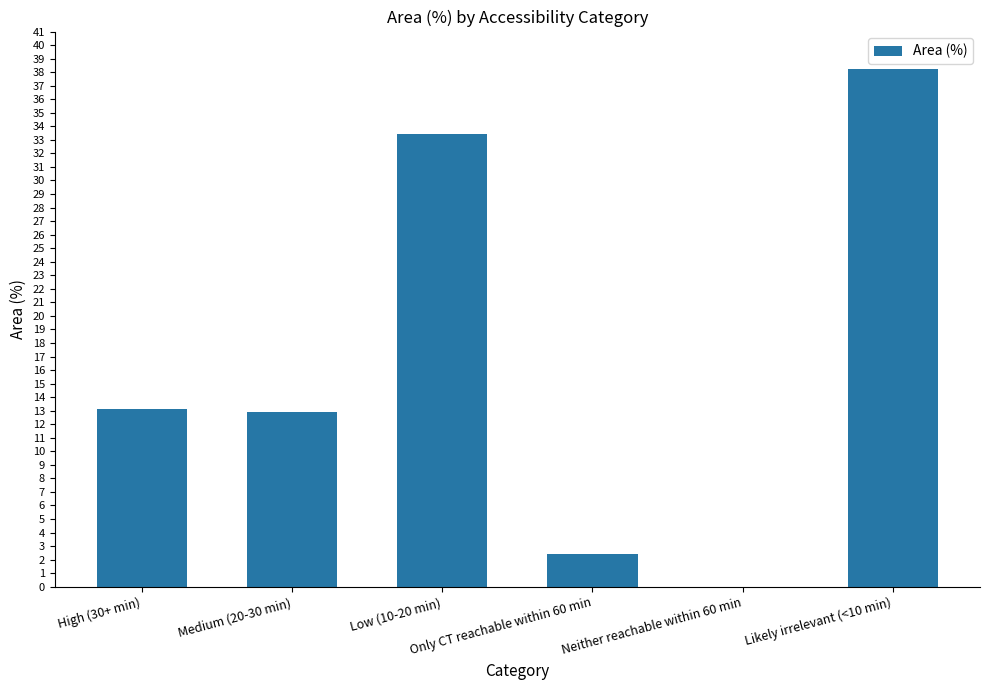

Are the bars grouped side by side (vs. stacked)?

No